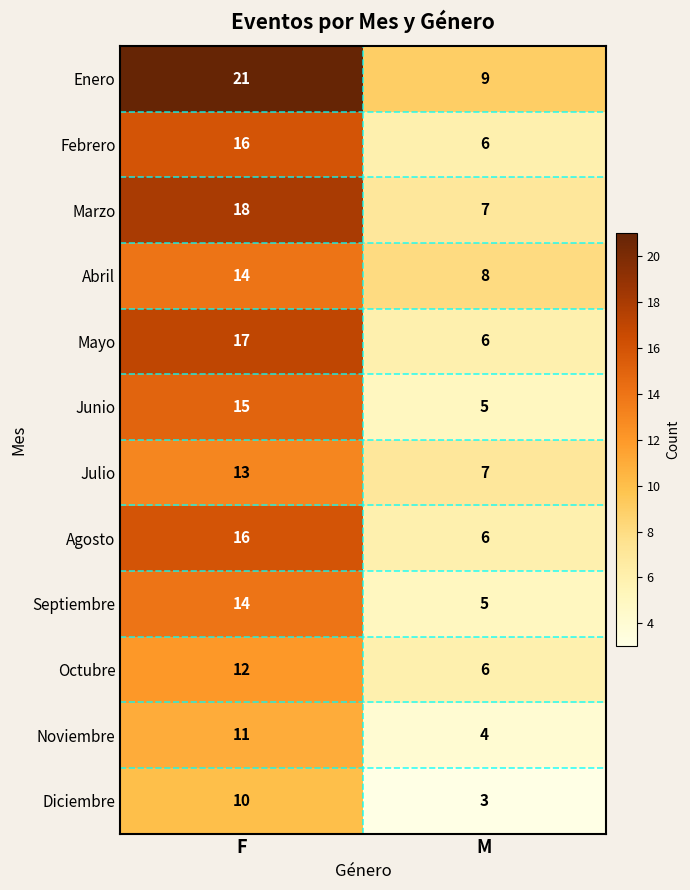

What value does the Marzo series have at F, to the nearest 10?

20